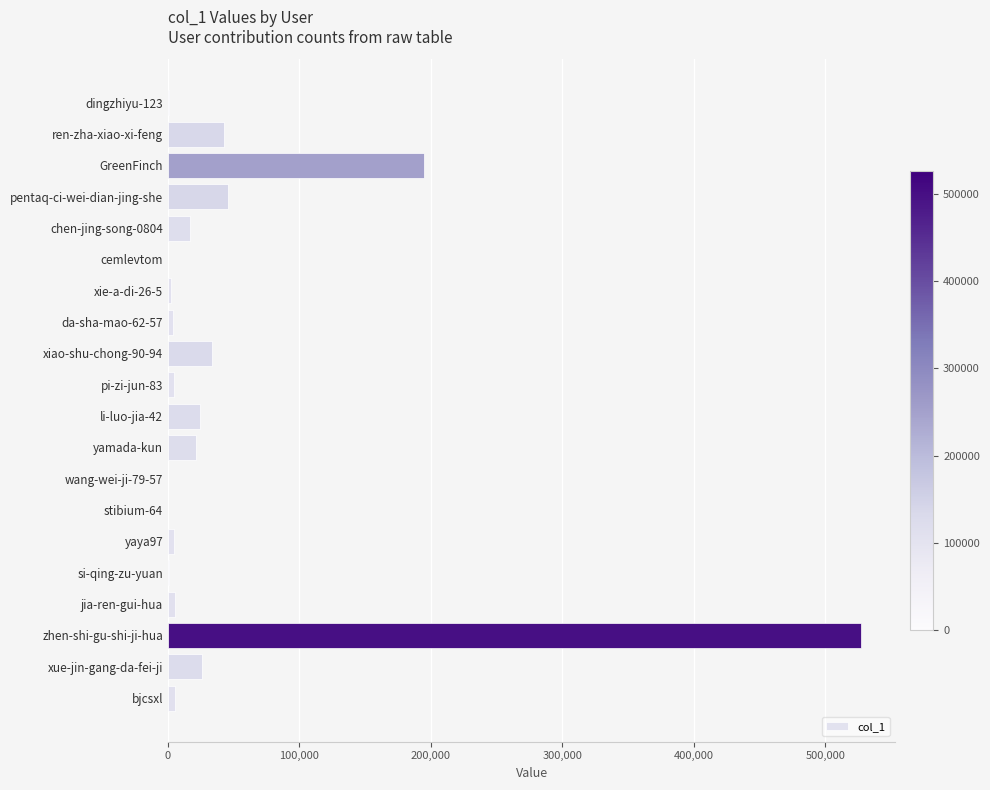

Which has a higher value, ren-zha-xiao-xi-feng or GreenFinch?

GreenFinch